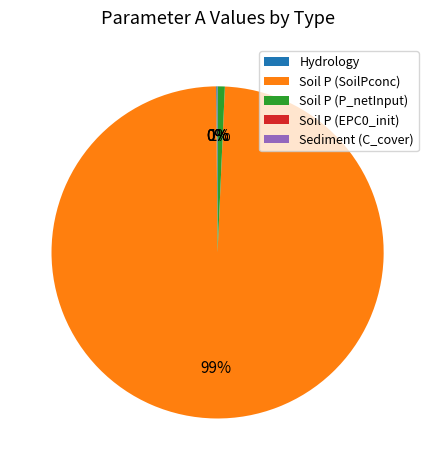

Is it true that Soil P (SoilPconc) is 86% of the pie?

False